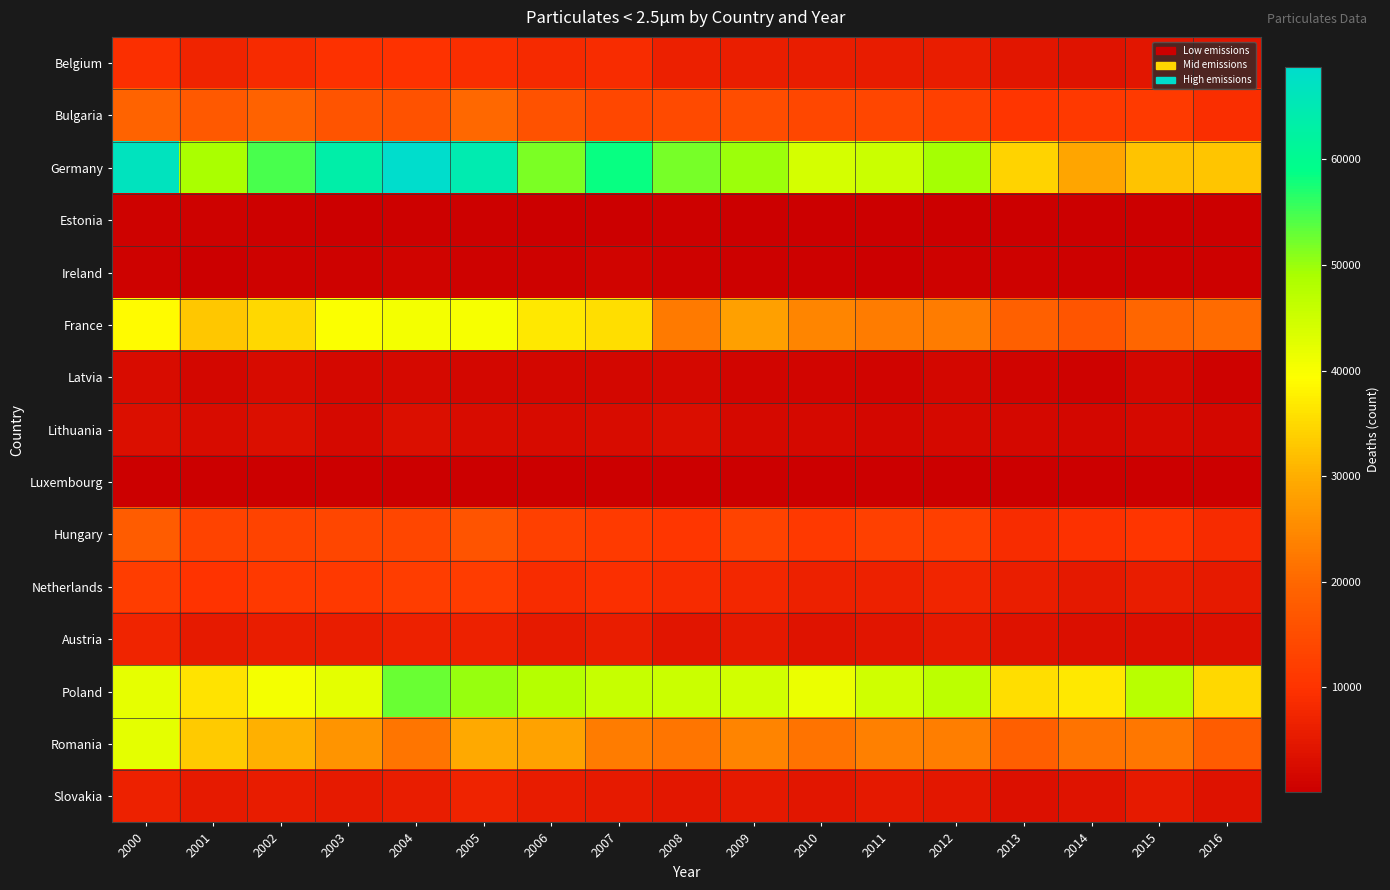

At which label does Germany first exceed 49729?

2000